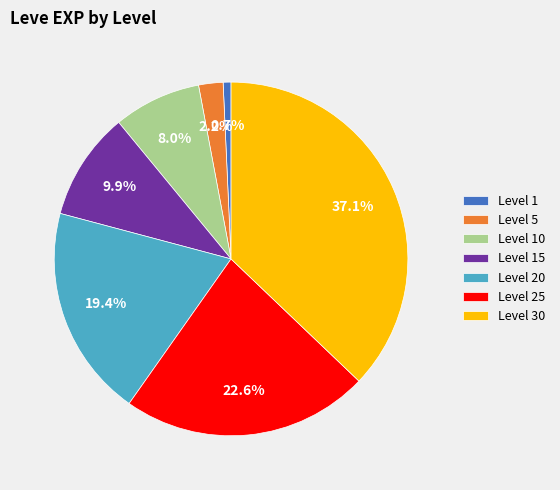

How many slices are in this pie chart?

7